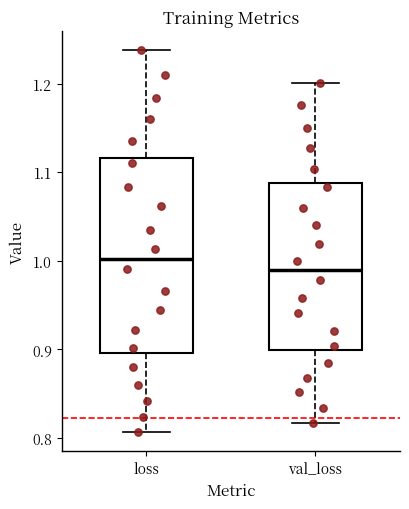

Reading left to right, read every box against the y-axis: the position of its median line, the range the box covers, and the ends of its whiskers. The values are not printed on the chart, so give them approximately, as read against the axis.

loss: median 1.00, box 0.90 to 1.12, whiskers 0.81 to 1.24
val_loss: median 0.99, box 0.90 to 1.09, whiskers 0.82 to 1.20